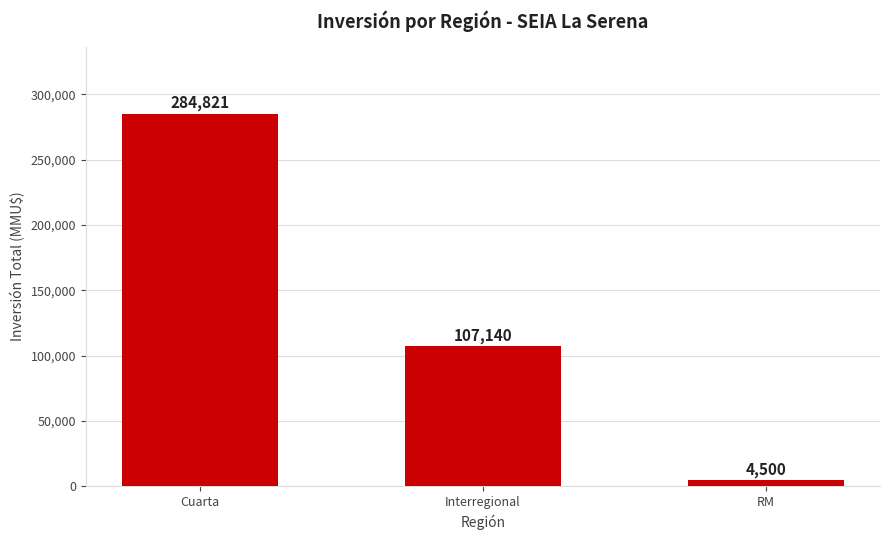

What is the maximum value shown in the chart?

284821